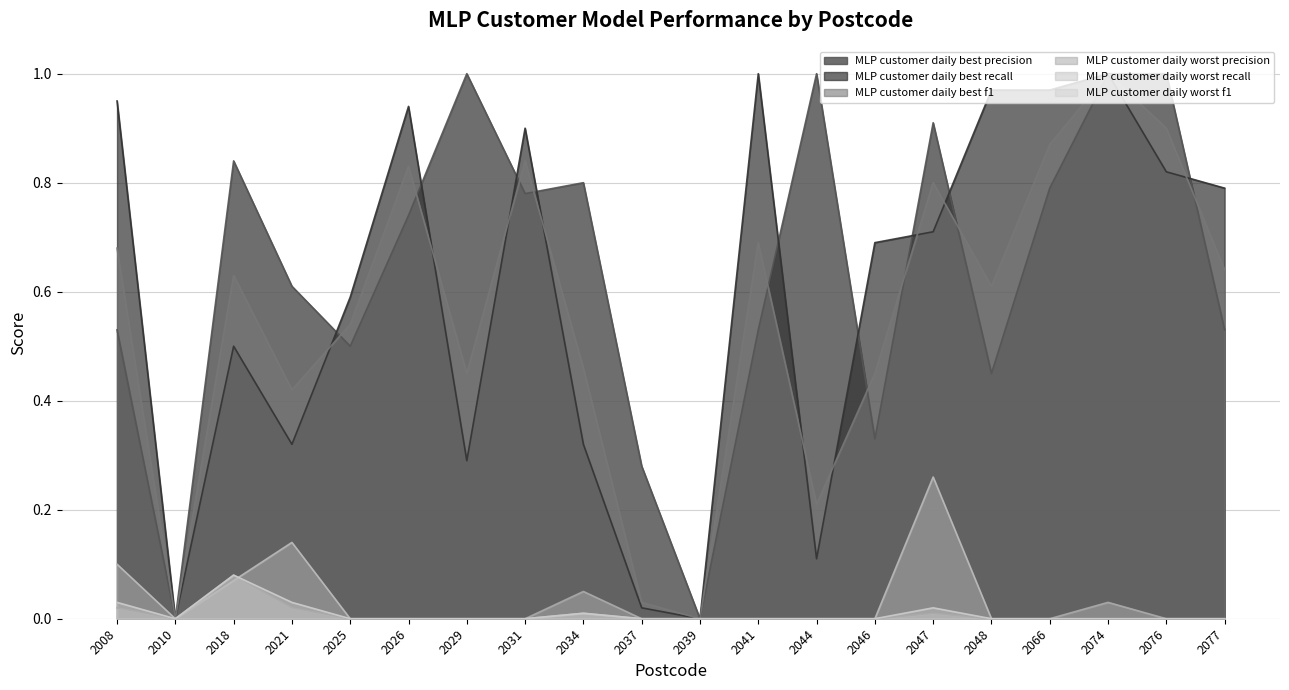

What is the difference between the second highest and minimum values in the MLP customer daily best precision series?

1.0